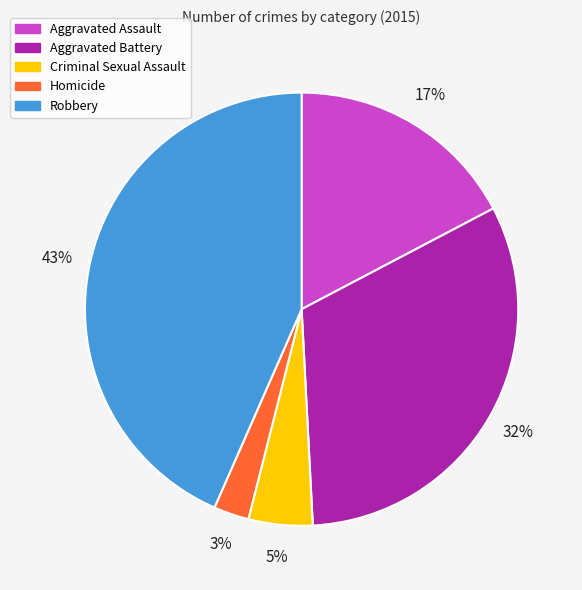

The Aggravated Battery slice represents 32% of the pie. True or false?

True